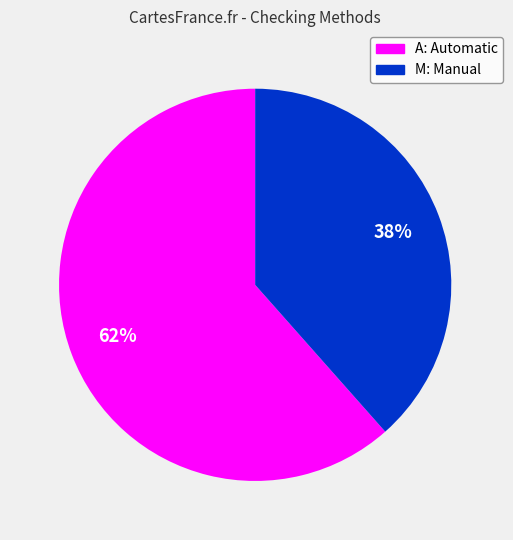

True or false: A: Automatic accounts for 62% of the total.

True